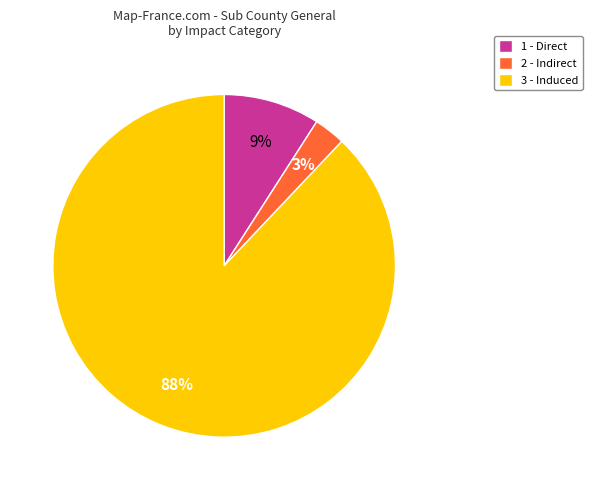

What is the smallest slice in the pie chart?

2 - Indirect